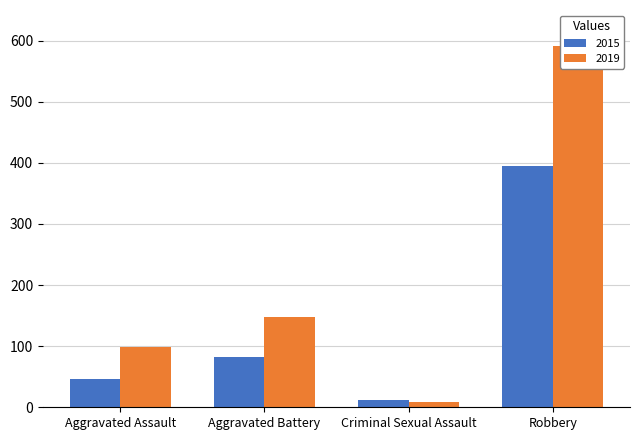

What is the difference between the maximum and second lowest values in the 2015 series?

349